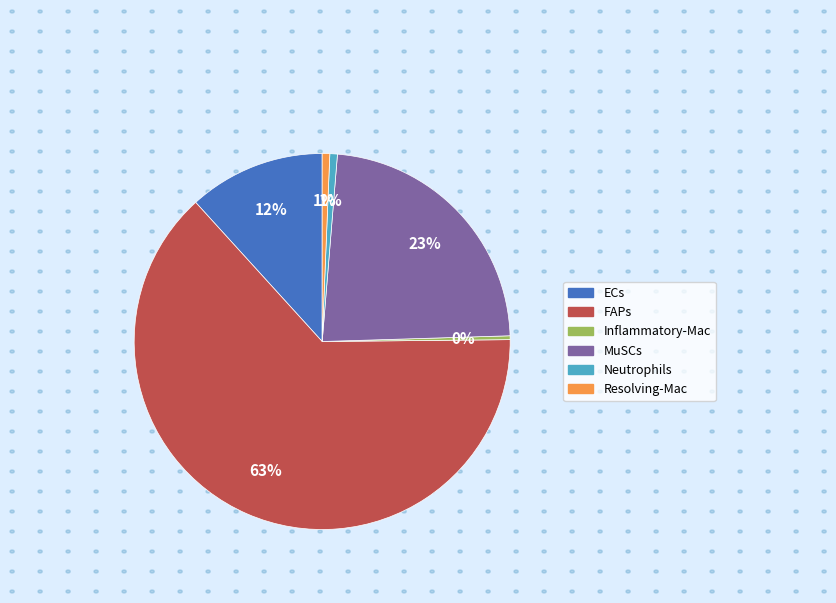

What percentage is the MuSCs slice, to the nearest percent?

23%